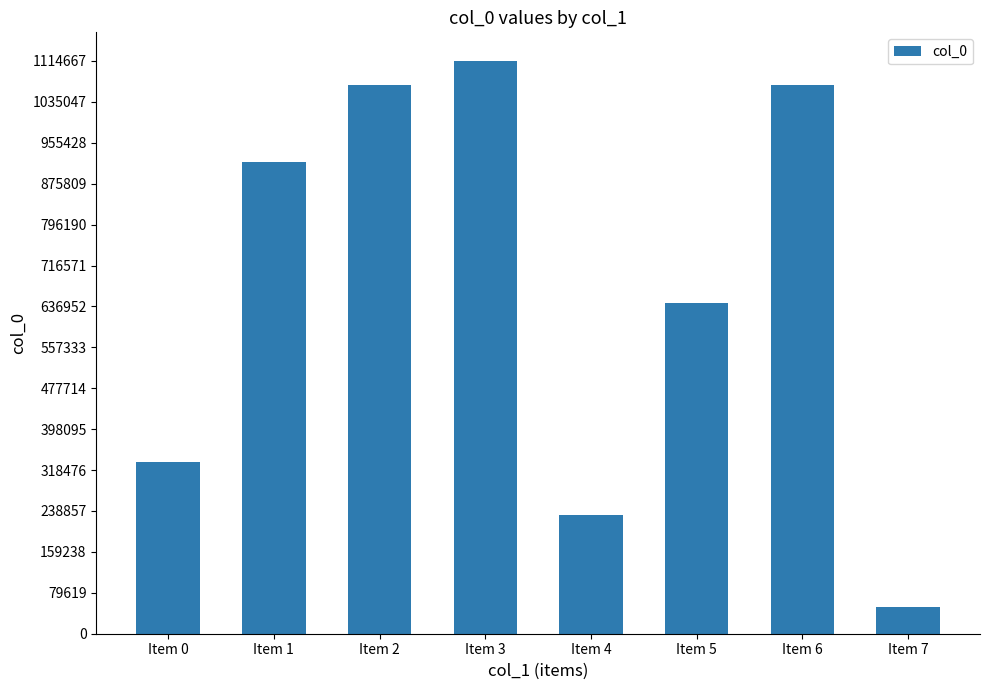

Approximately how many times larger is the value at Item 0 compared to Item 5?

0.5